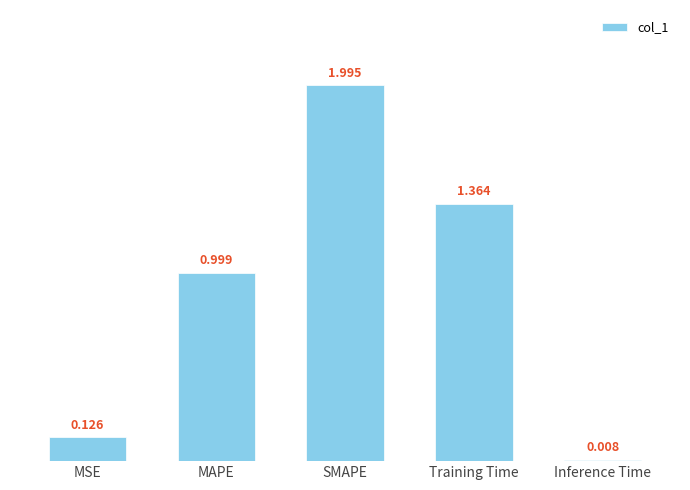

What is the label of the 3rd bar from the right?

SMAPE